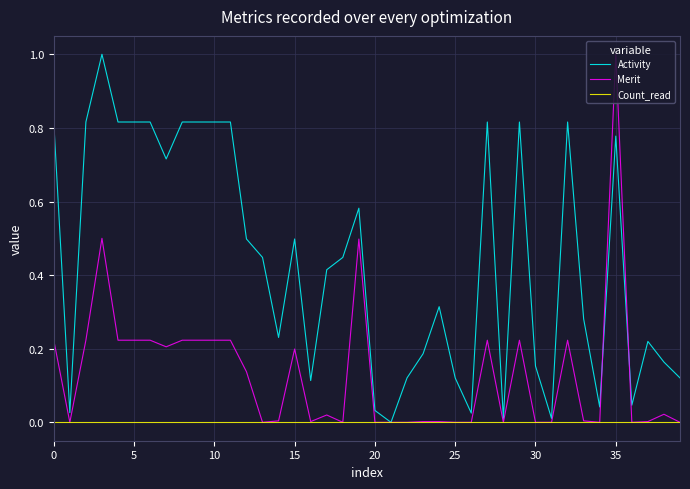

What is the highest value of the Merit series?

1.0